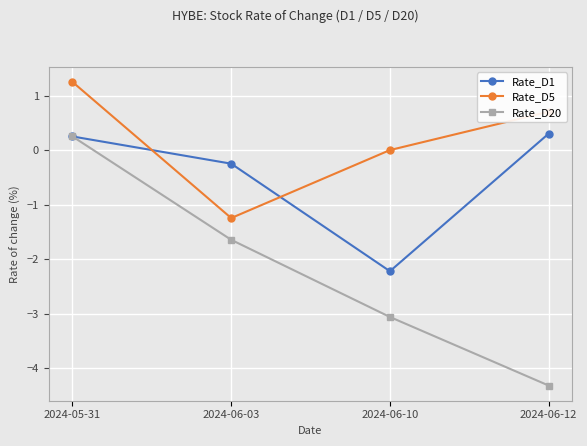

What are all the series names shown in the legend?

Rate_D1, Rate_D5, Rate_D20